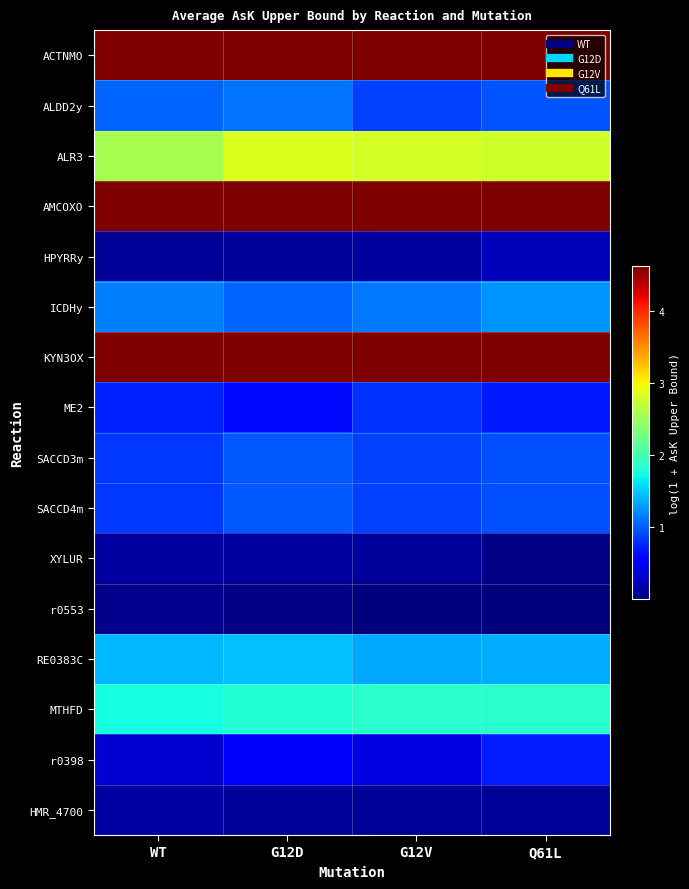

List the series in order of their peak value, lowest first.

r0553, XYLUR, HMR_4700, HPYRRy, r0398, ME2, SACCD3m, SACCD4m, ALDD2y, ICDHy, RE0383C, MTHFD, ALR3, ACTNMO, AMCOXO, KYN3OX